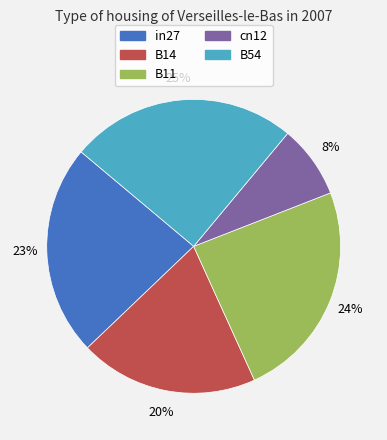

Does any single category account for the majority?

No